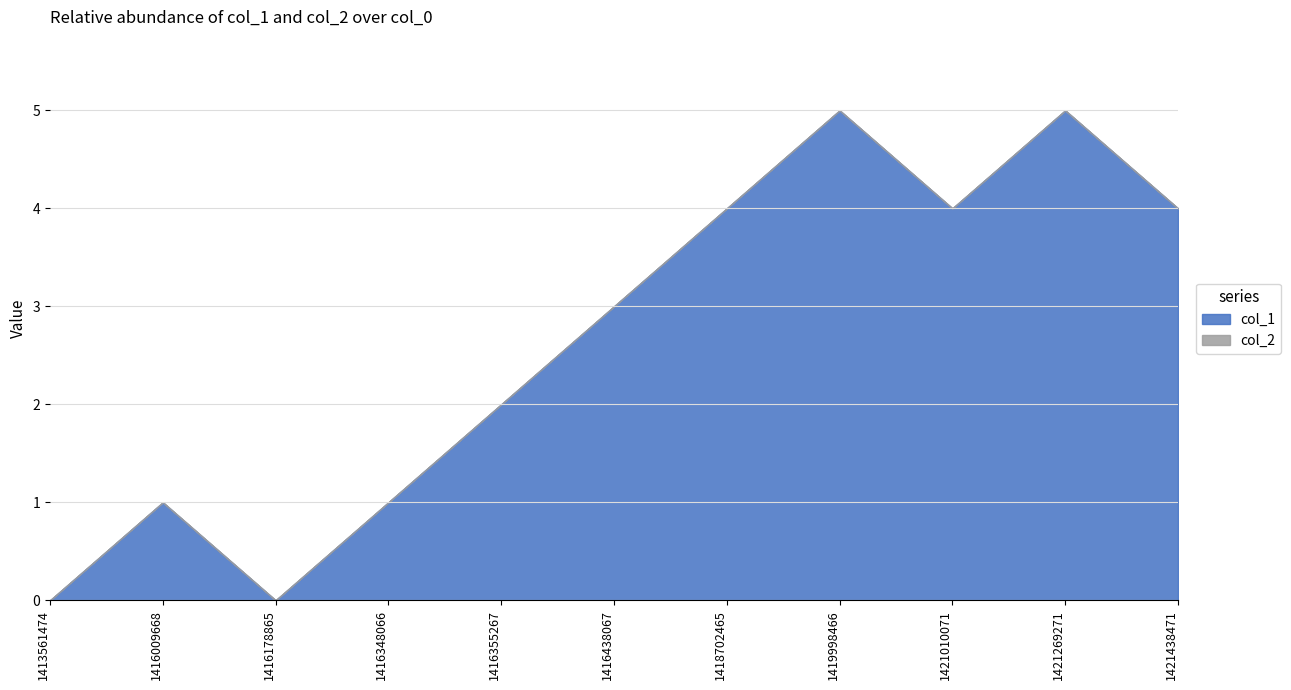

Rank the series by their maximum value, from lowest to highest.

col_2, col_1